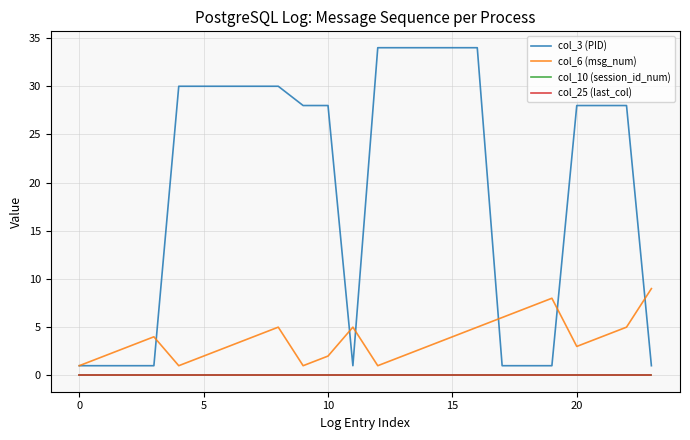

At which category is the sum across all series the highest?

16